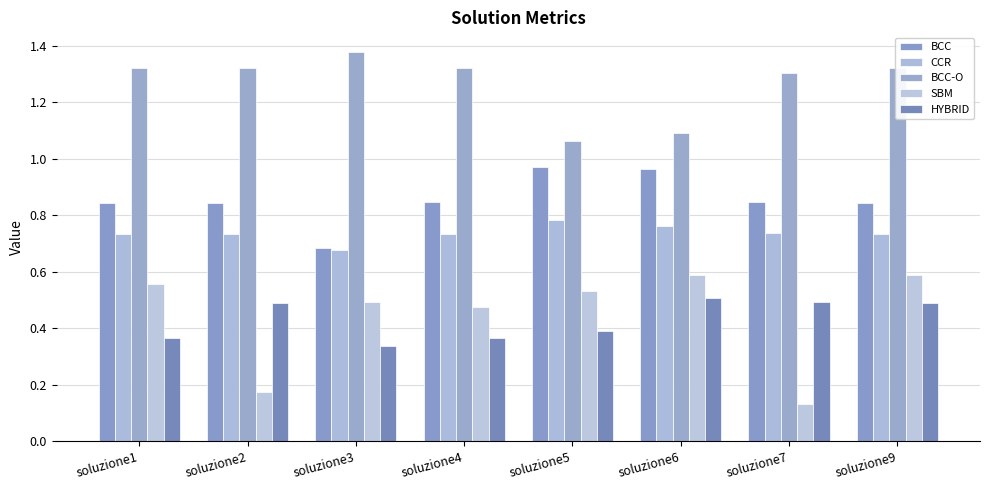

What is the total value across all series at soluzione1?

3.8